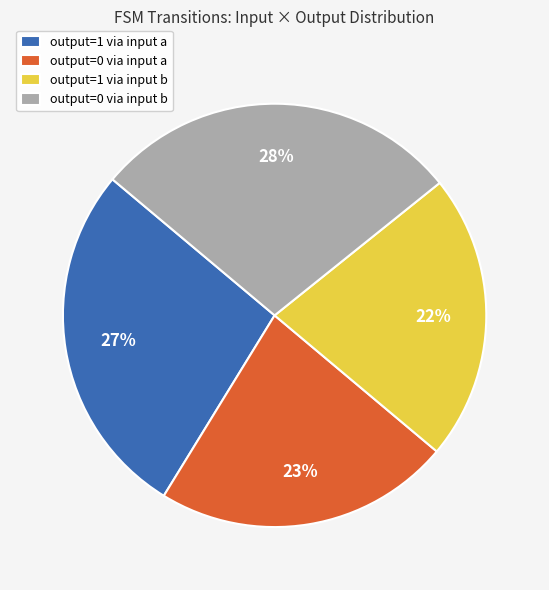

Is there any slice that represents more than half of the pie?

No